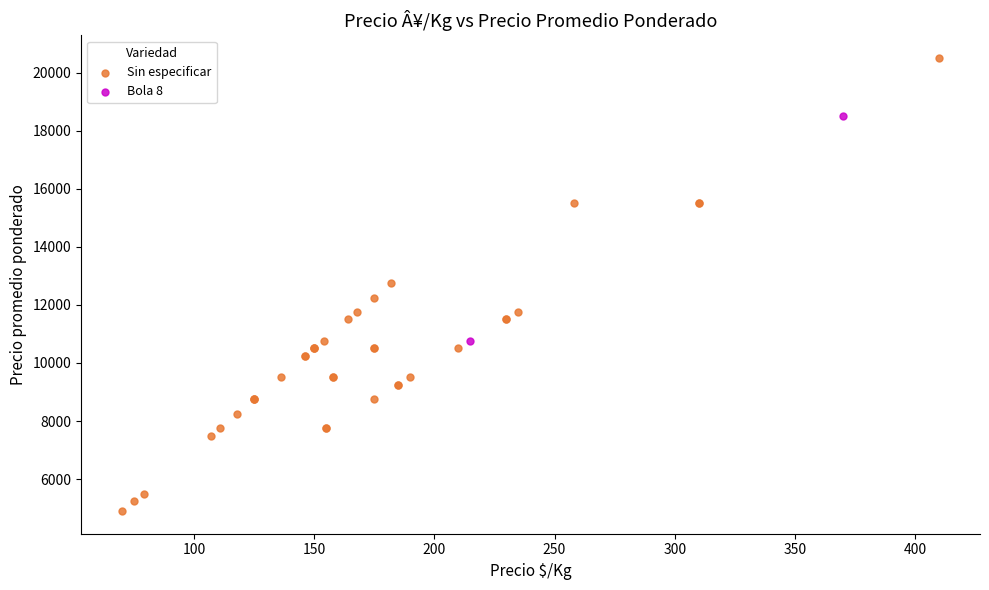

What are all the series names shown in the legend?

Sin especificar, Bola 8